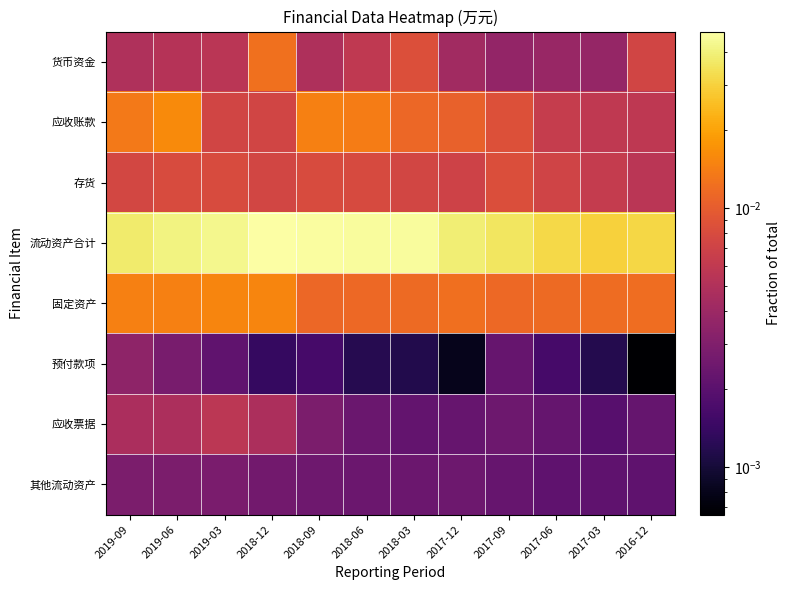

At how many categories does at least one series exceed 0?

12